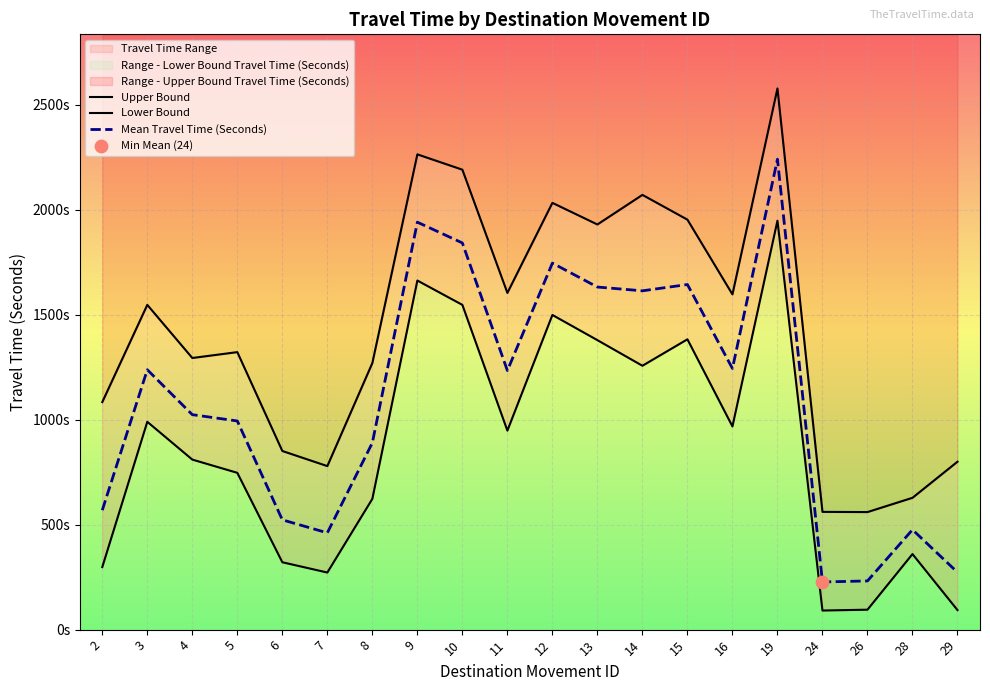

Is the value of Upper Bound at 5 greater than the value of Mean Travel Time (Seconds) at 9?

No